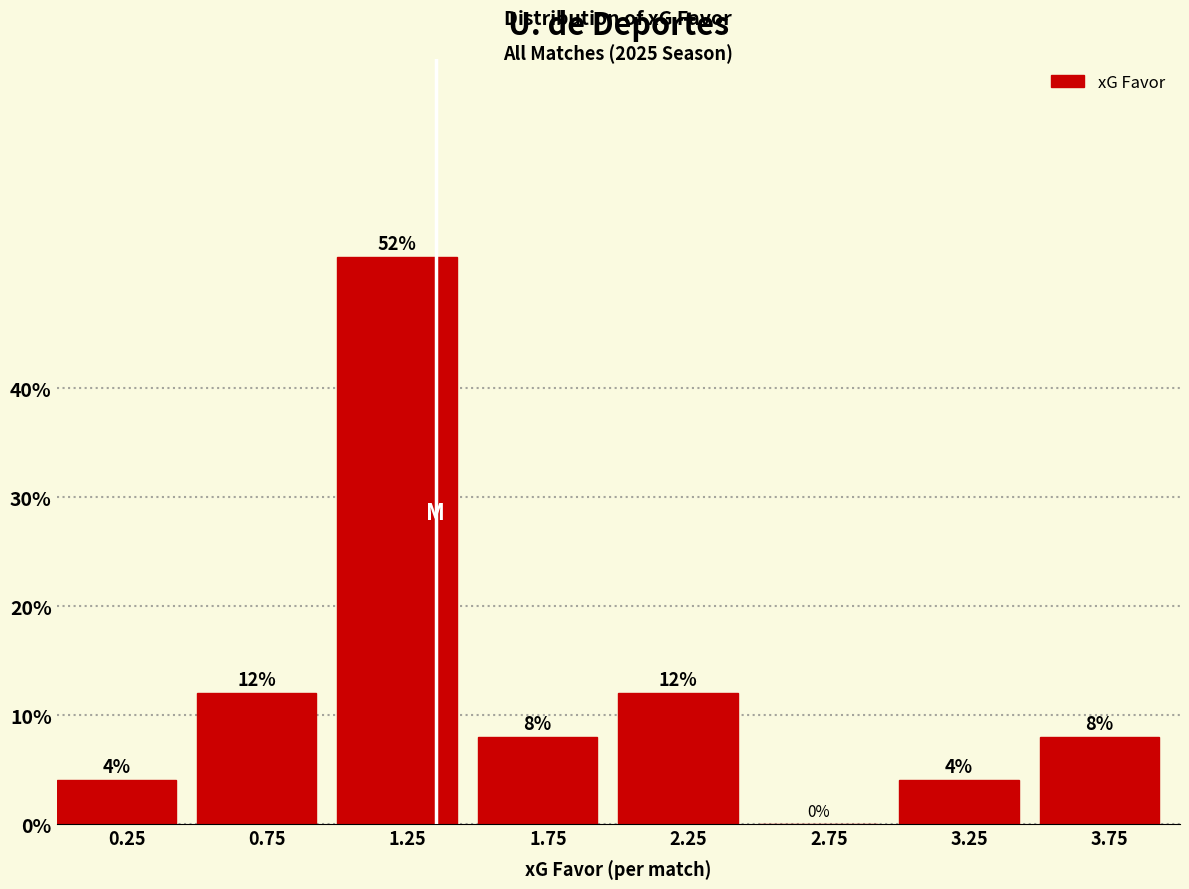

Over which range of the x-axis is the bar tallest?

1.0 to 1.5